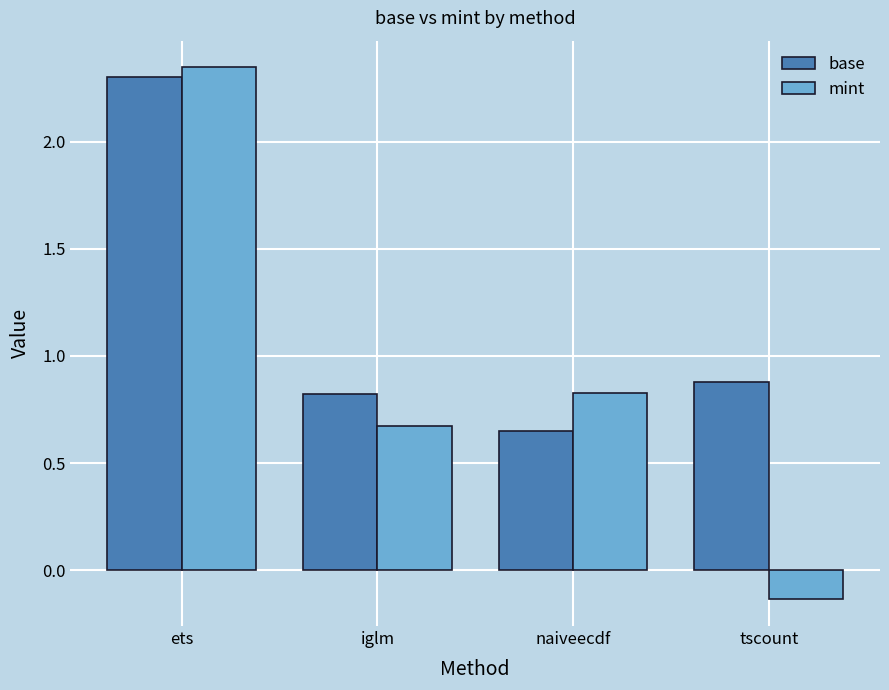

What is the sum of all base values?

4.7